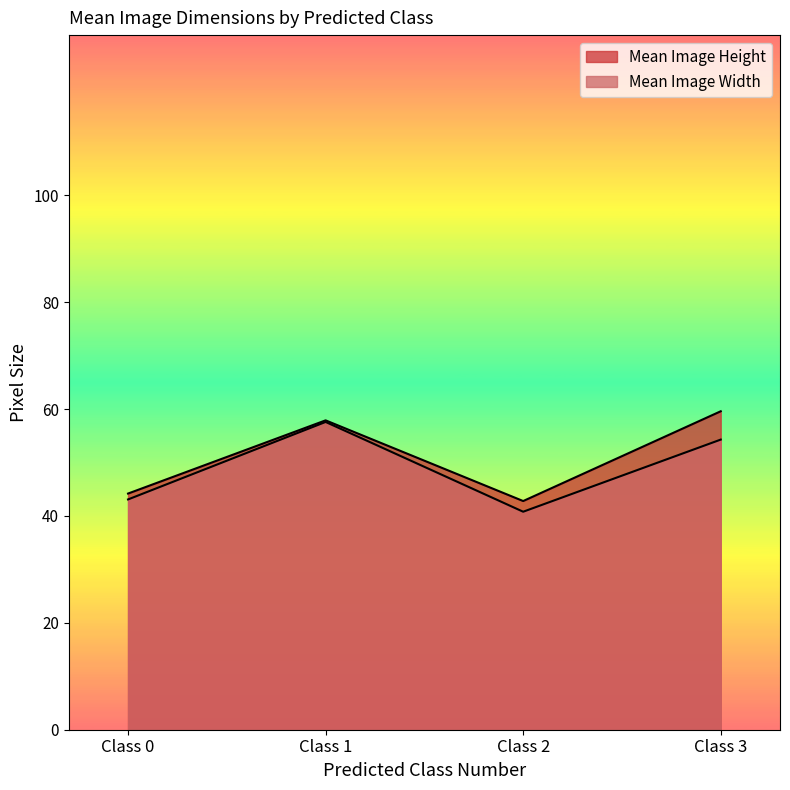

Is it true that Mean Image Width equals 54.3 at Class 3?

True